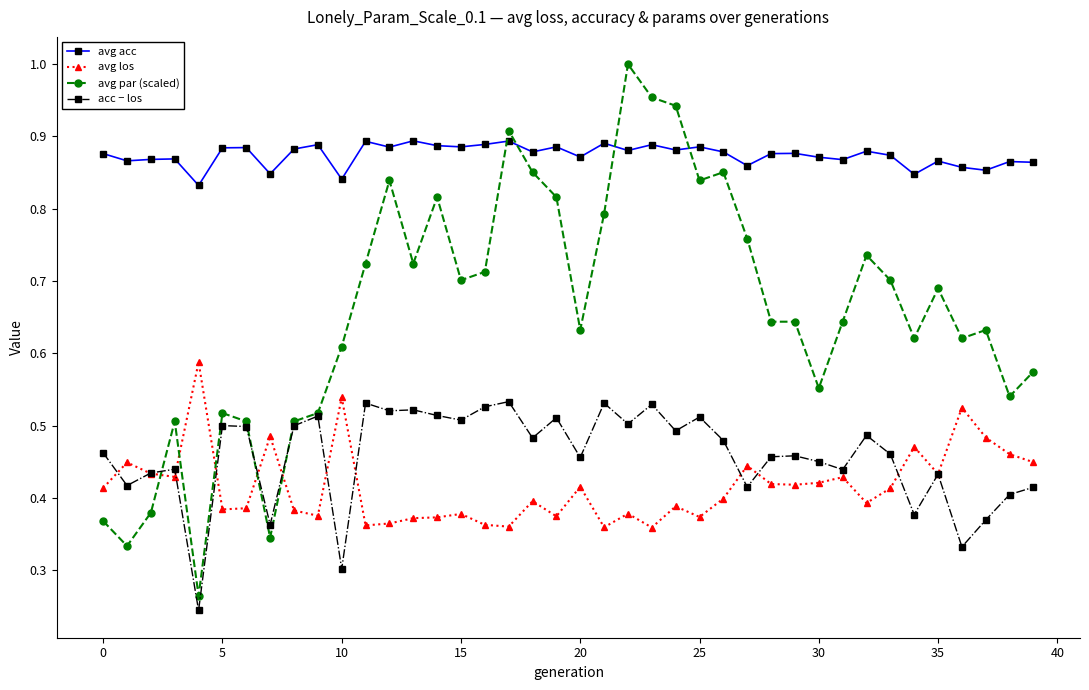

Does the chart display data point markers on the line(s)?

Yes